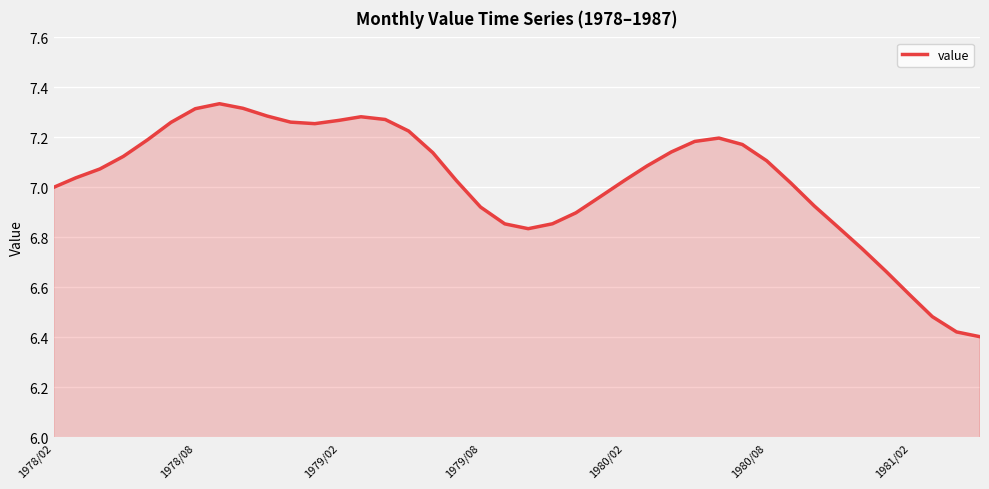

How many series are shown in this chart?

1